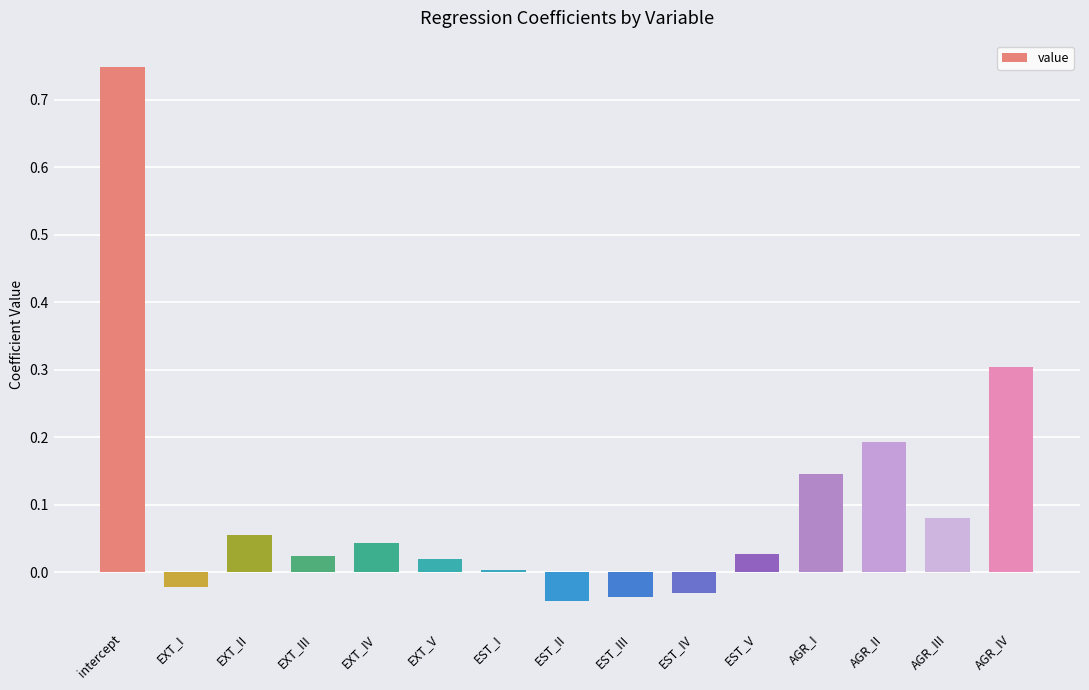

Which category has the highest value across all series?

intercept